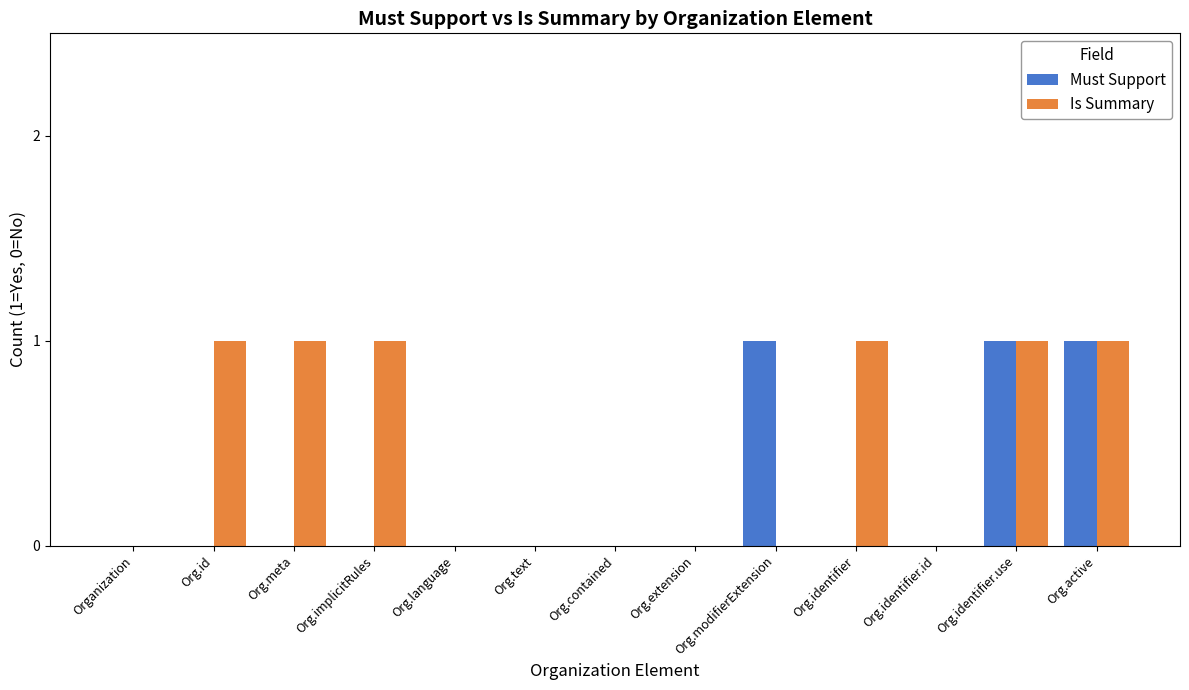

What is the sum of all Must Support values?

3